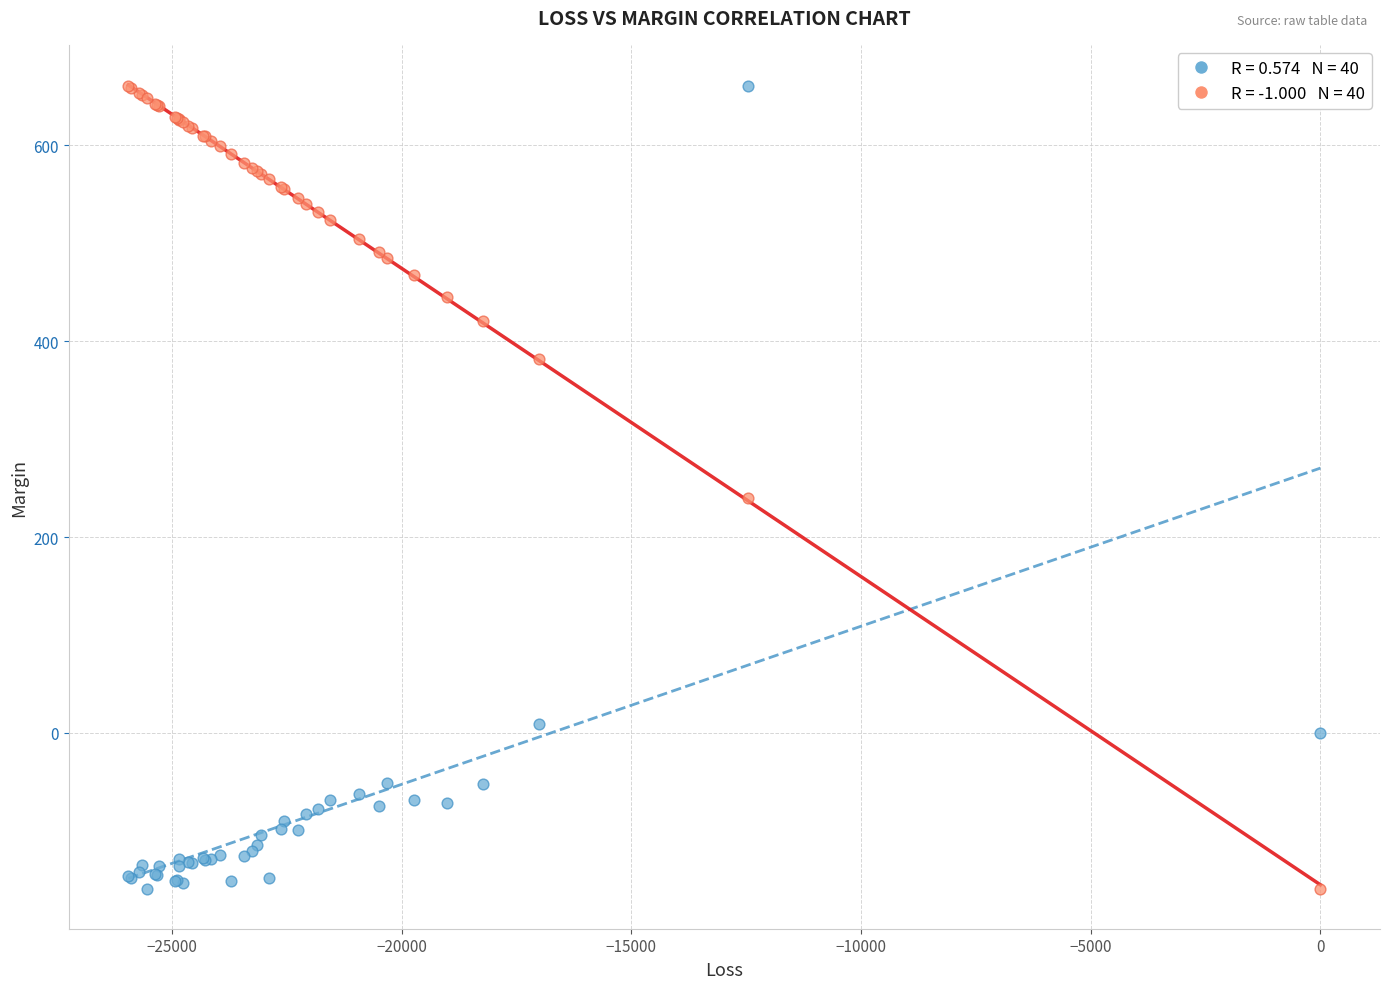

Across all series, what Y value is closest to 250?

239.7